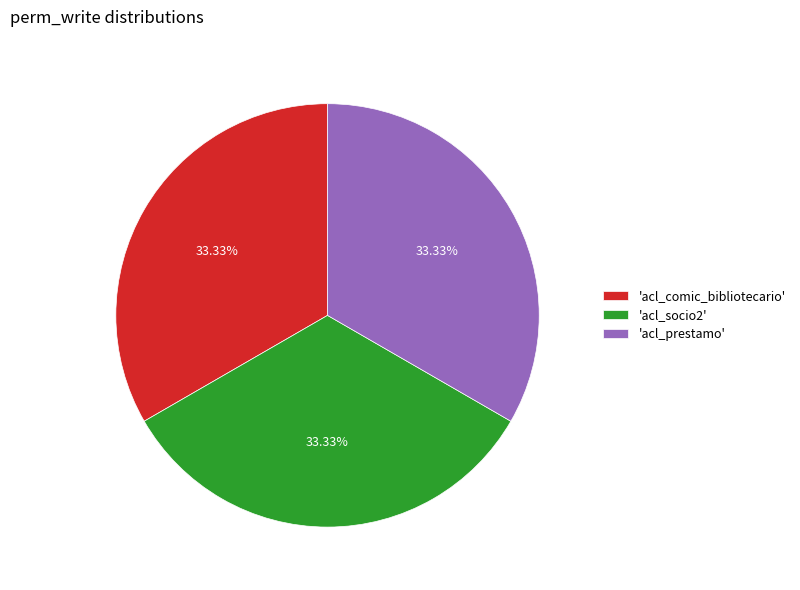

Approximately how many times larger is the value at 'acl_comic_bibliotecario' compared to 'acl_prestamo'?

1.0